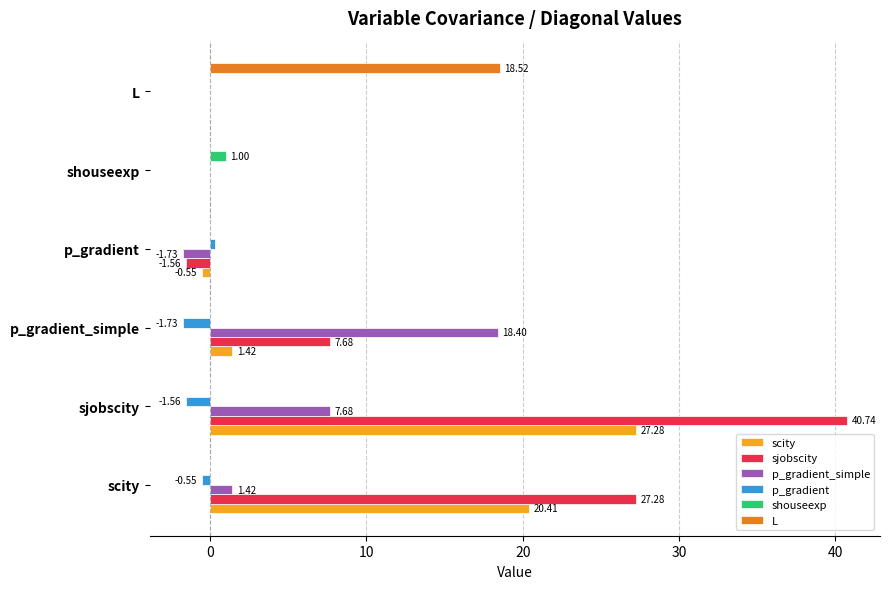

At which label does L reach its peak?

L